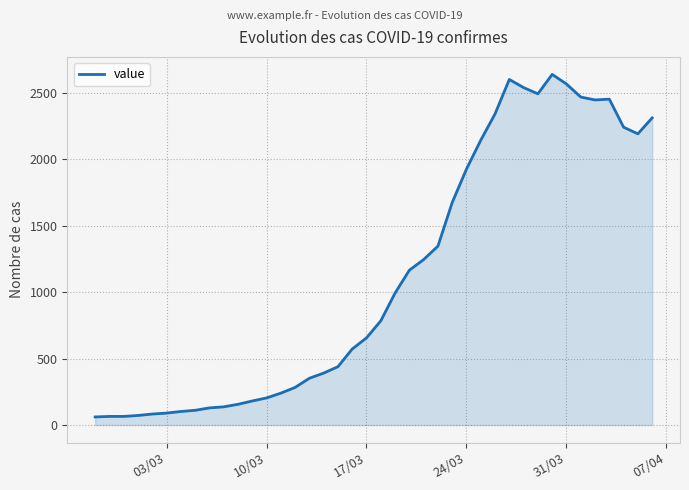

What is the difference between the maximum and minimum values?

2577